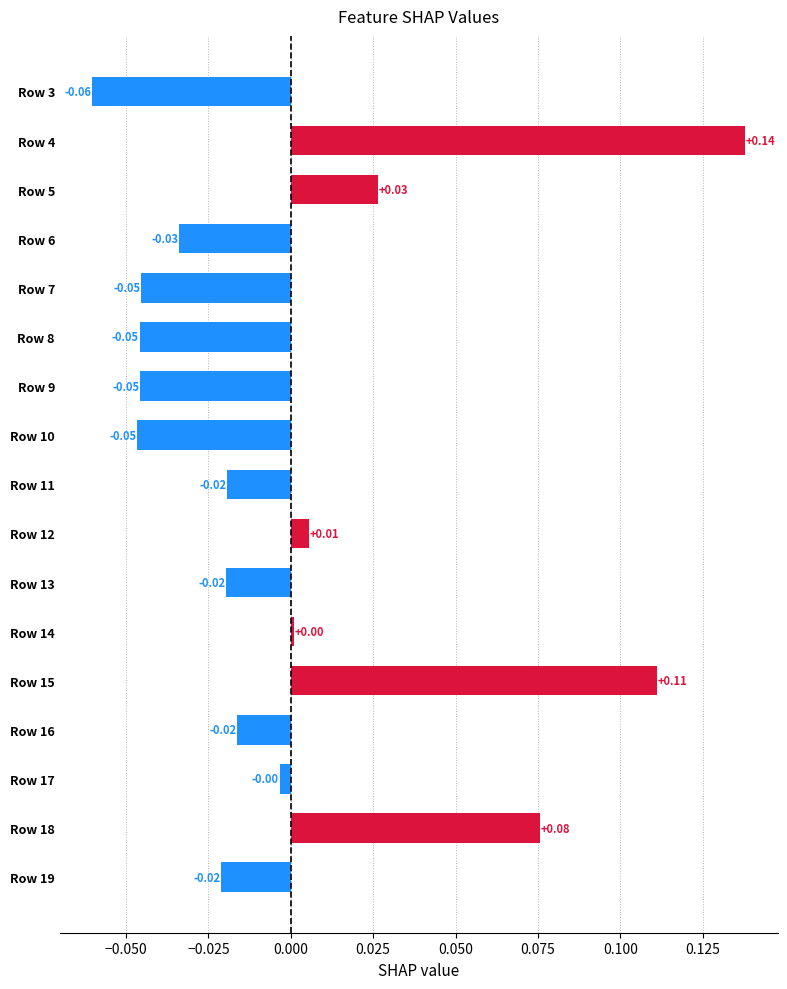

What is the change in value from Row 6 to Row 4?

+0.2